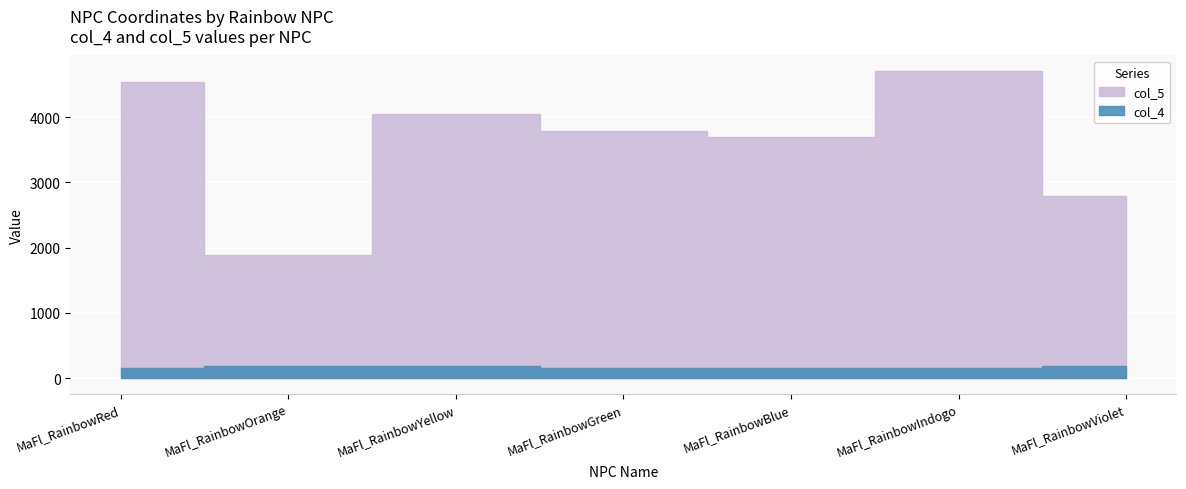

Which series changed the most between MaFl_RainbowBlue and MaFl_RainbowViolet?

col_5